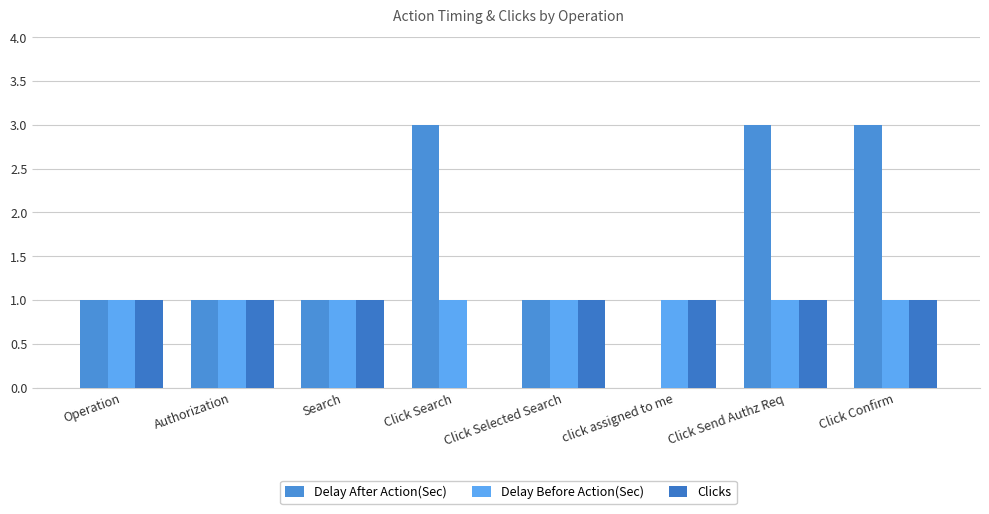

What is the difference between the highest and lowest values at Click Send Authz Req?

2